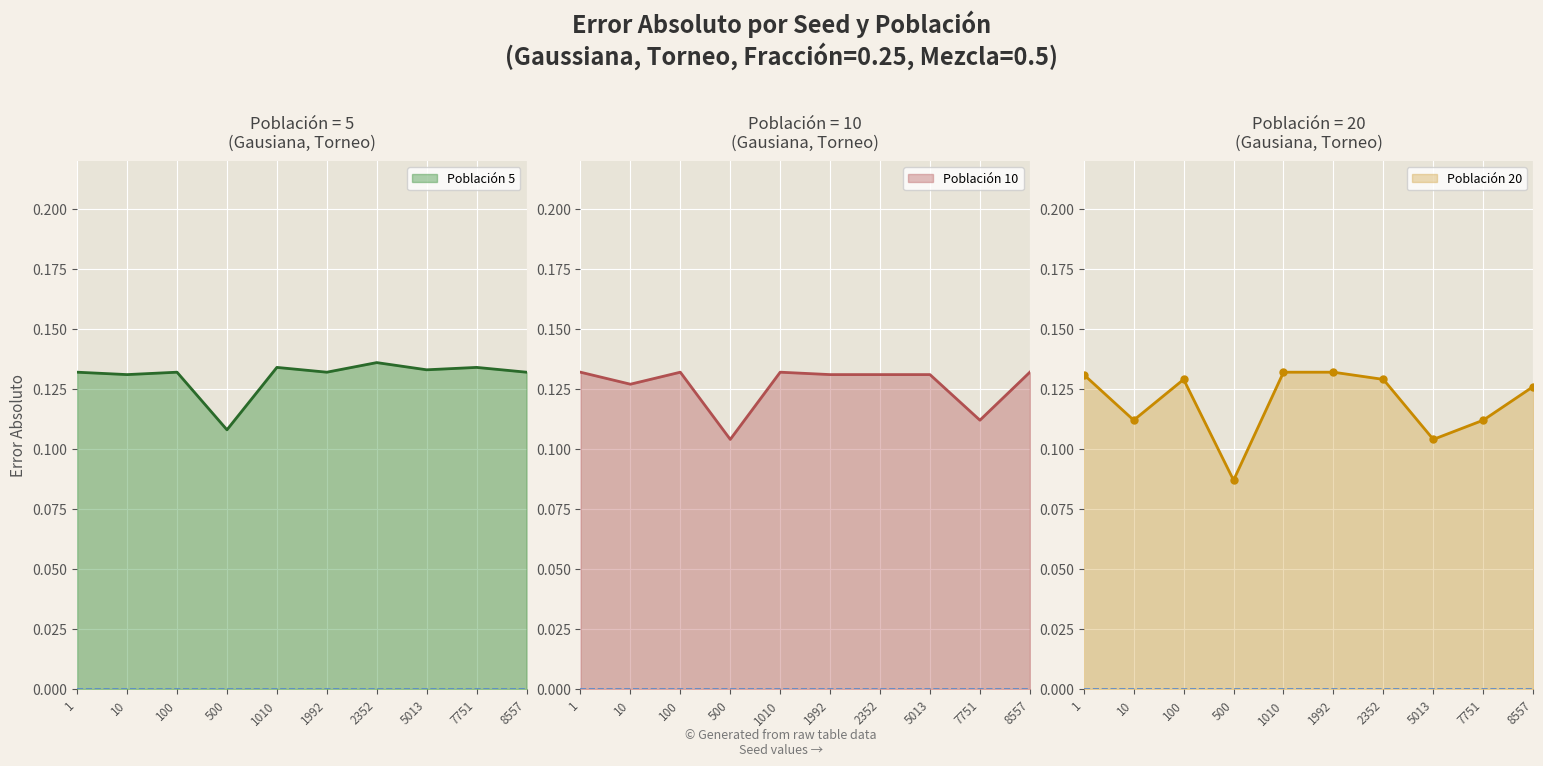

What is the value of the Población 5 point at the 4th from the left?

0.1